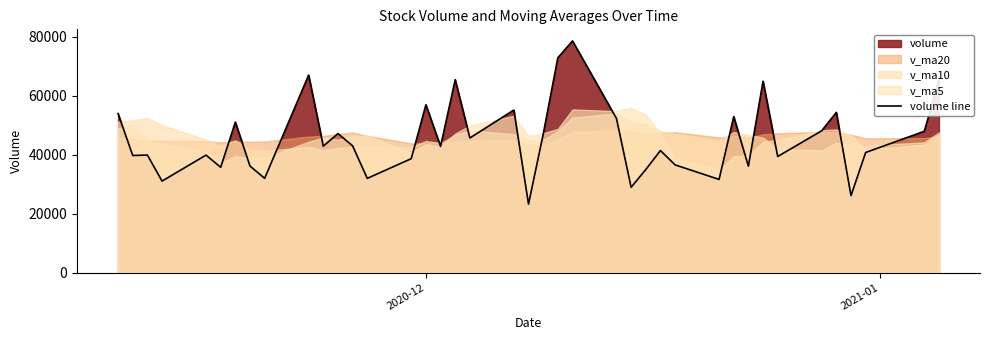

How many interior local valleys (lower than both neighbors) does the data have?

14